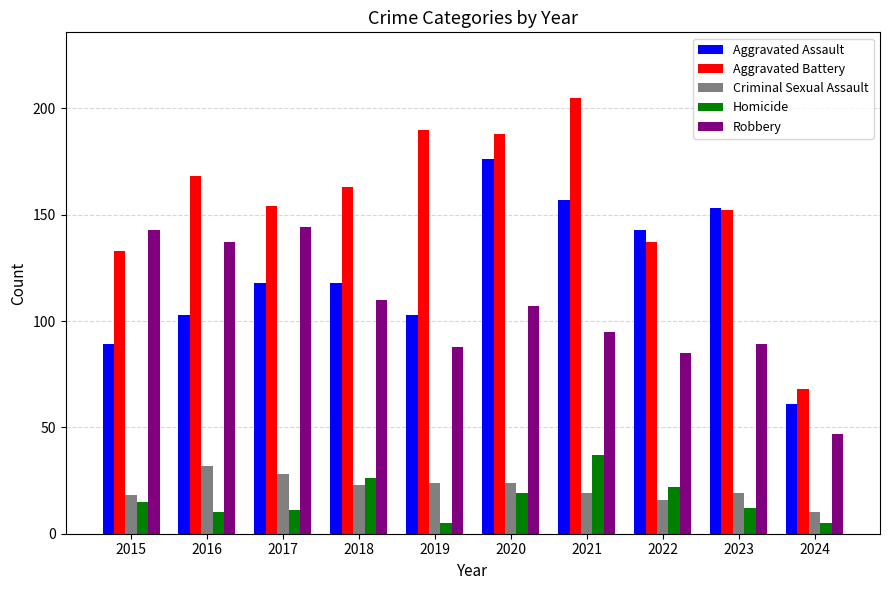

Does the chart contain any negative values?

No